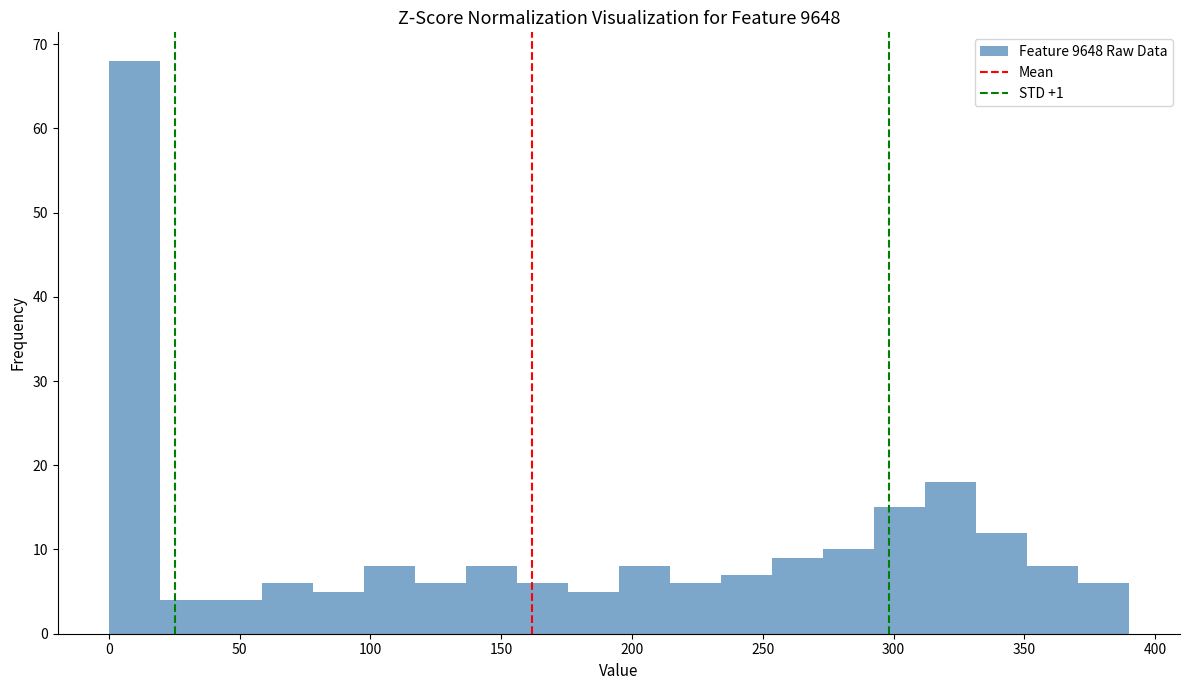

Read against the x-axis, roughly where is the centre of the tallest bar?

10